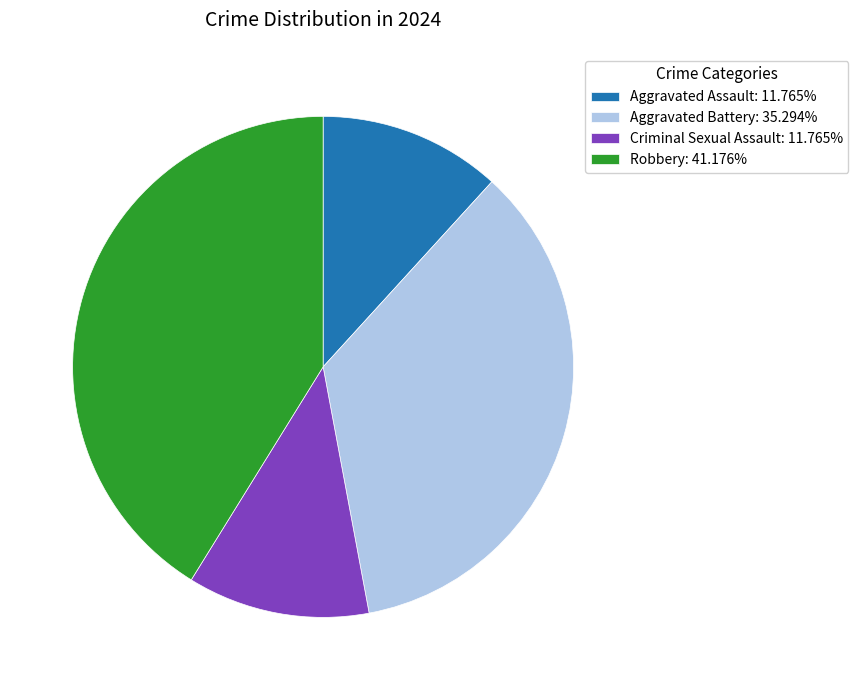

True or false: Aggravated Battery accounts for 26% of the total.

False